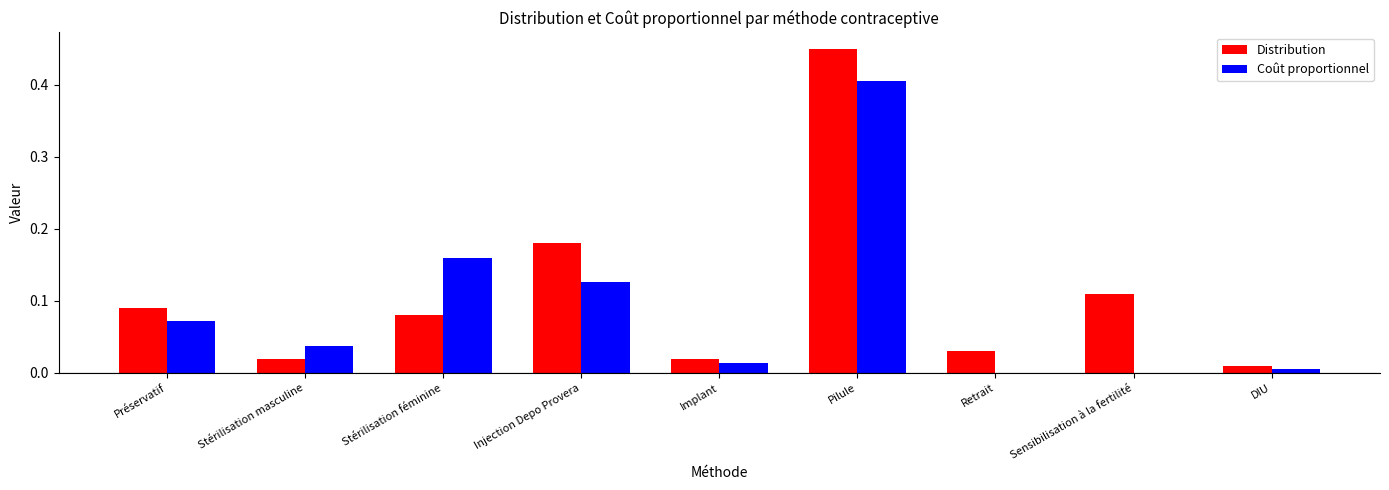

Is the value of Distribution at DIU greater than the value of Coût proportionnel at DIU?

Yes